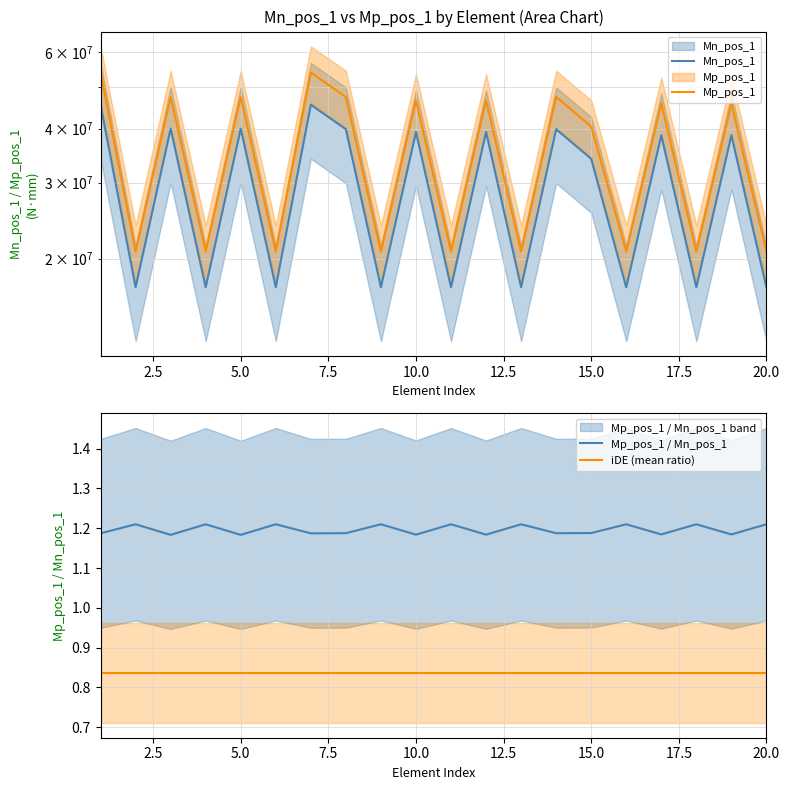

Is it true that Mn_pos_1 equals 17177687.7 at 6?

True